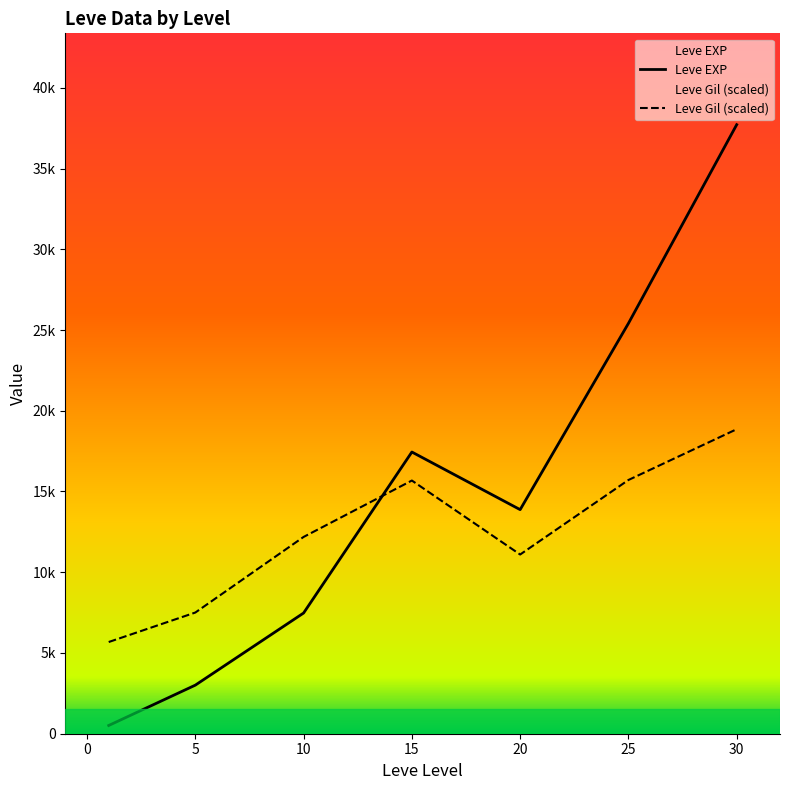

In Leve EXP, how many points are higher than both neighbors (excluding endpoints)?

1